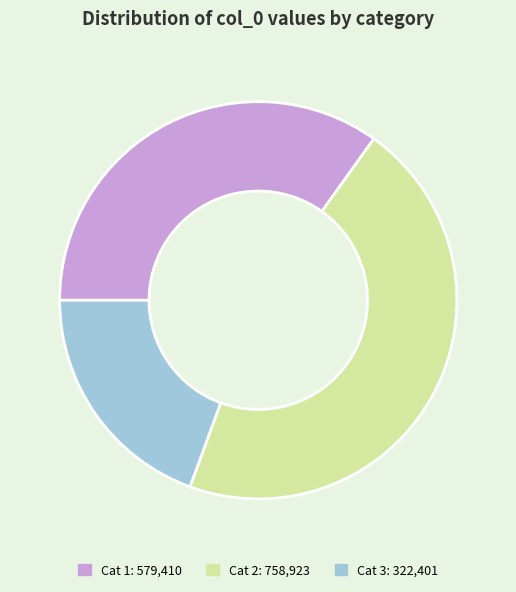

Does any single category account for the majority?

No